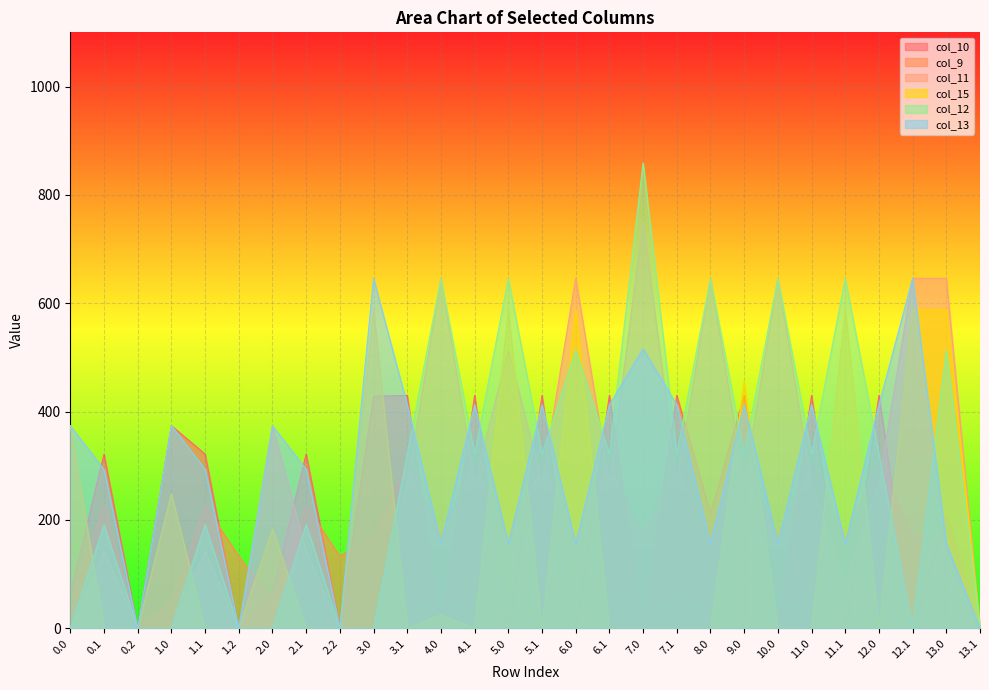

How many values in col_12 are above zero?

19